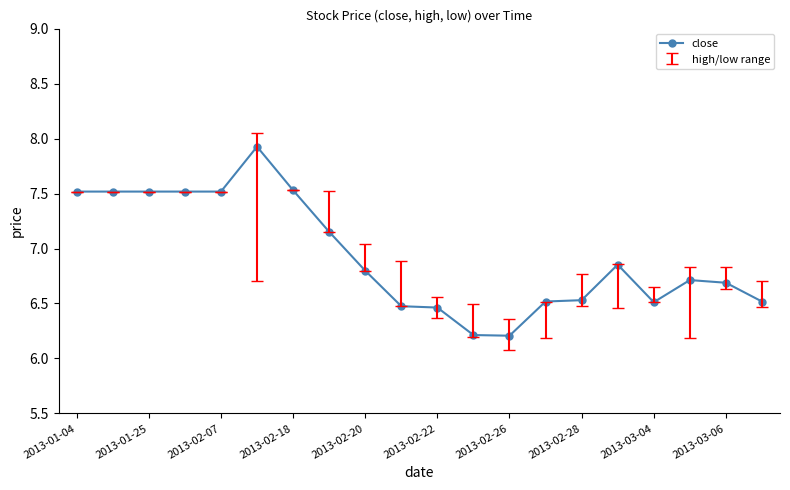

What is the difference between the maximum and minimum values?

1.7